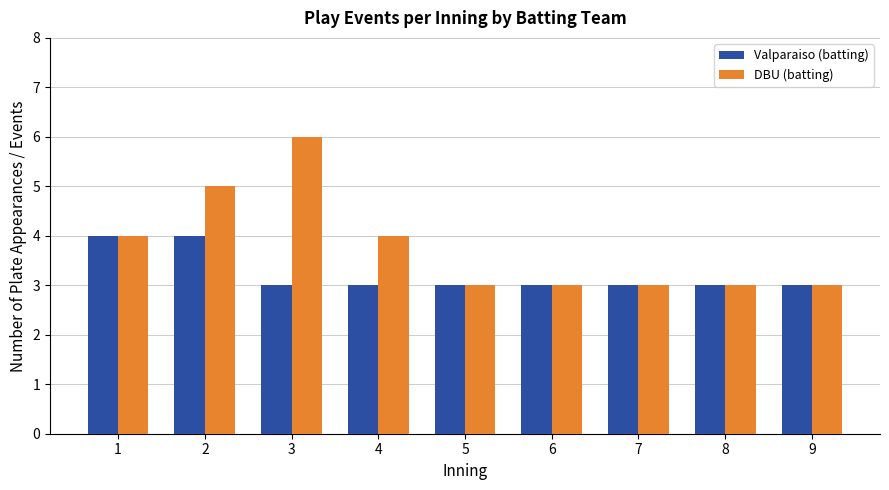

What is the maximum value shown in the chart?

6